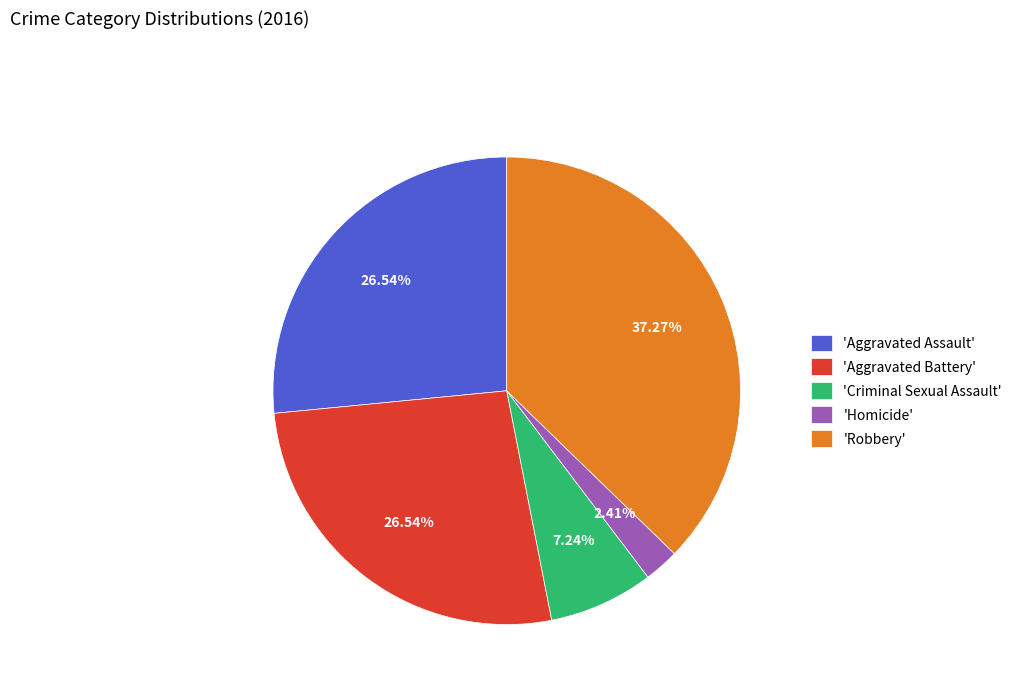

Which slice is the smallest?

'Homicide'